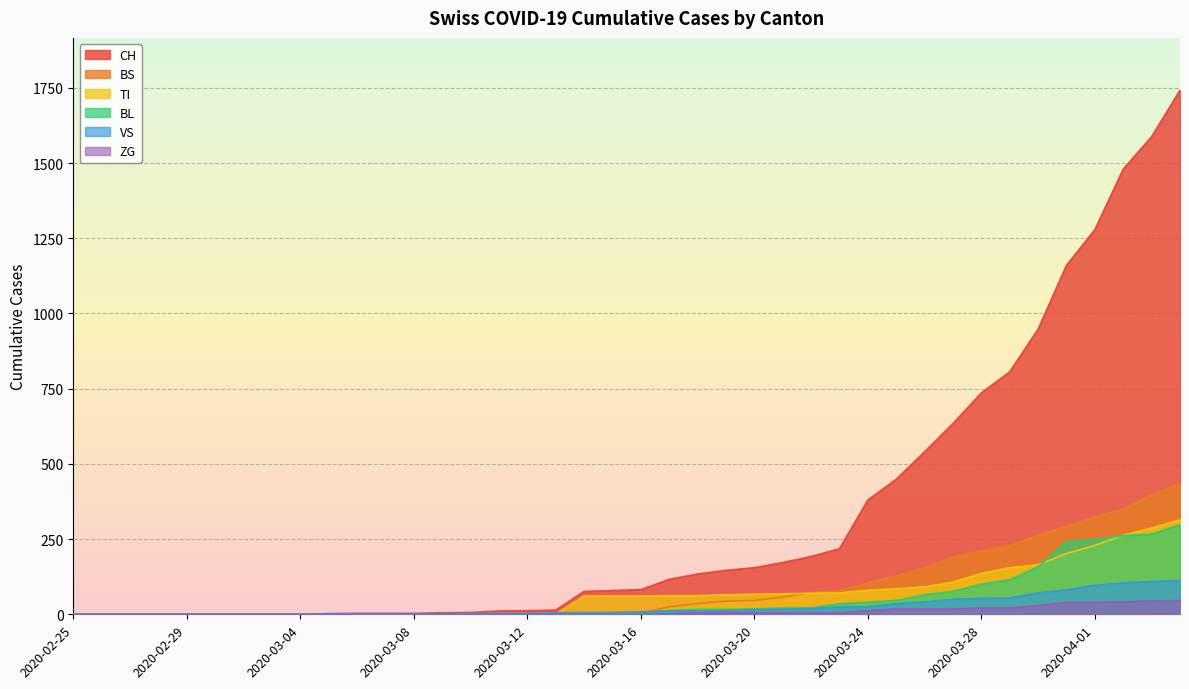

What is the label of the 3rd point from the right?

2020-04-02